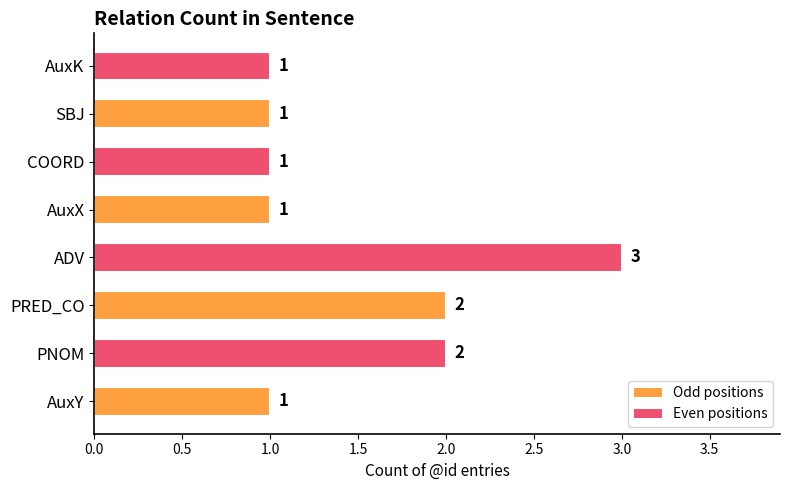

True or false: the data shows 2 at PNOM.

True